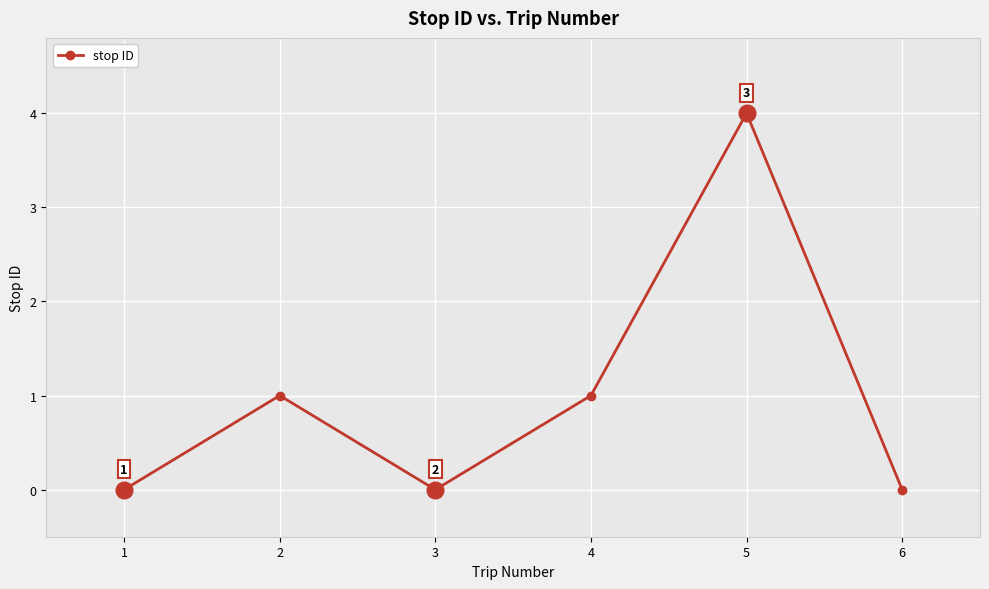

What is the change in value from 4 to 5?

+3